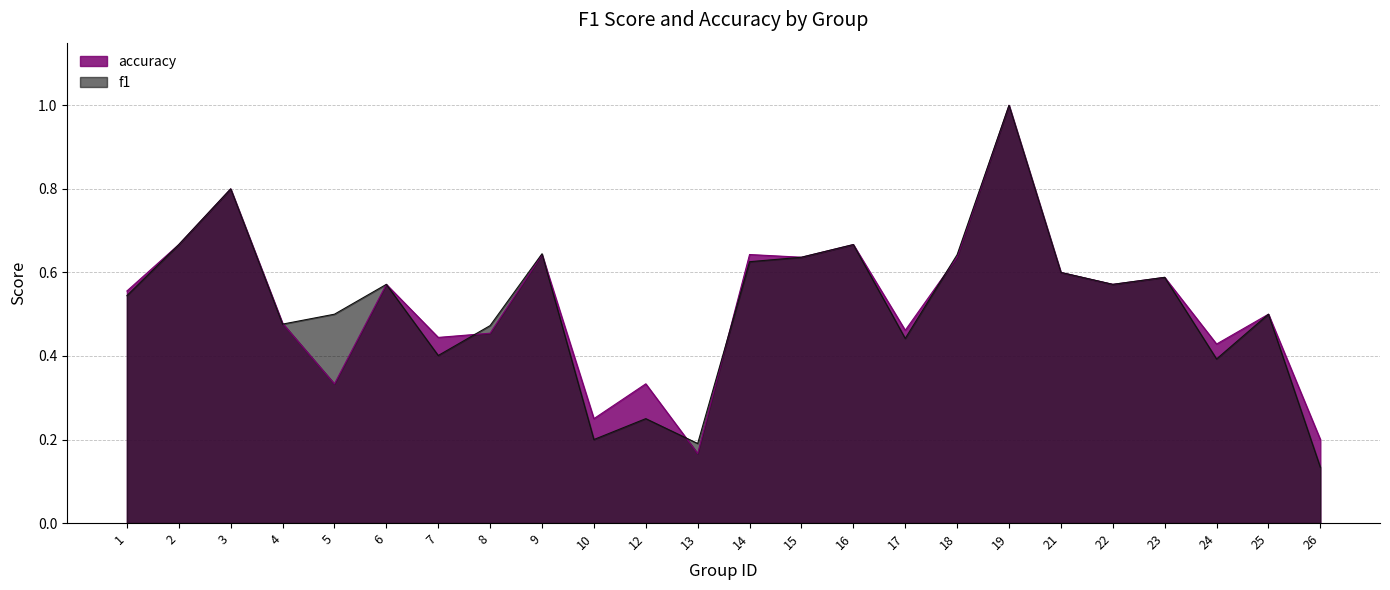

Which series has the largest total across all categories?

accuracy